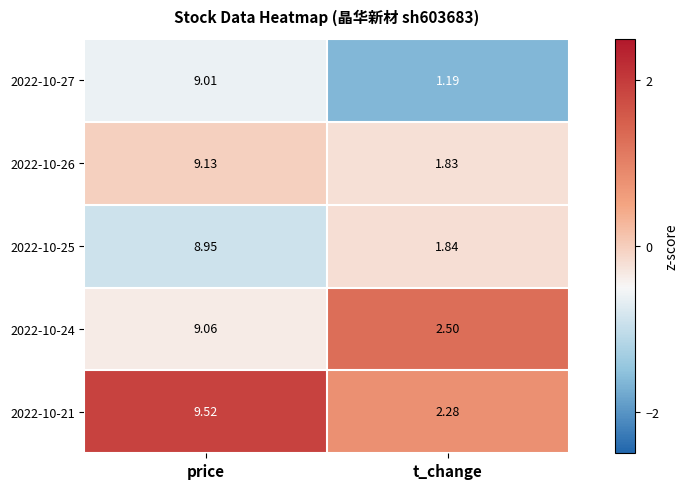

At which label does 2022-10-25 reach its peak?

price